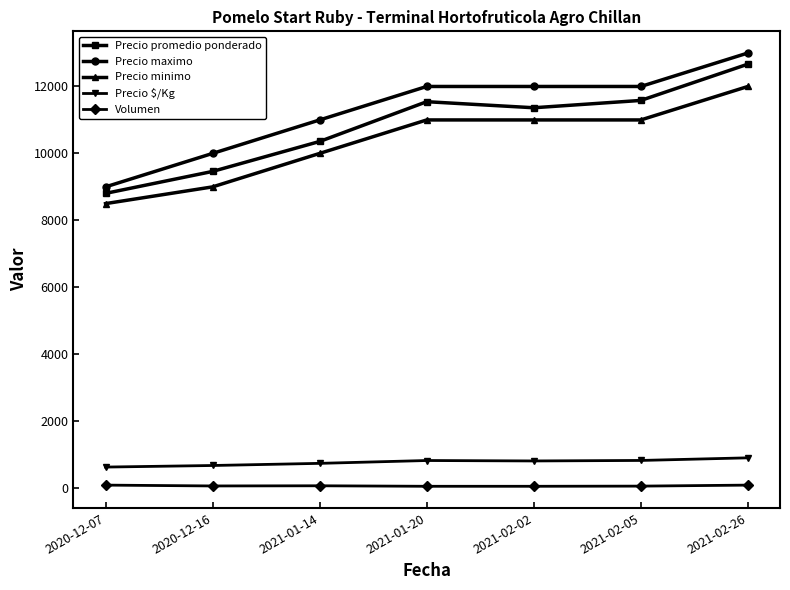

True or false: Precio maximo and Precio promedio ponderado intersect in this chart.

False